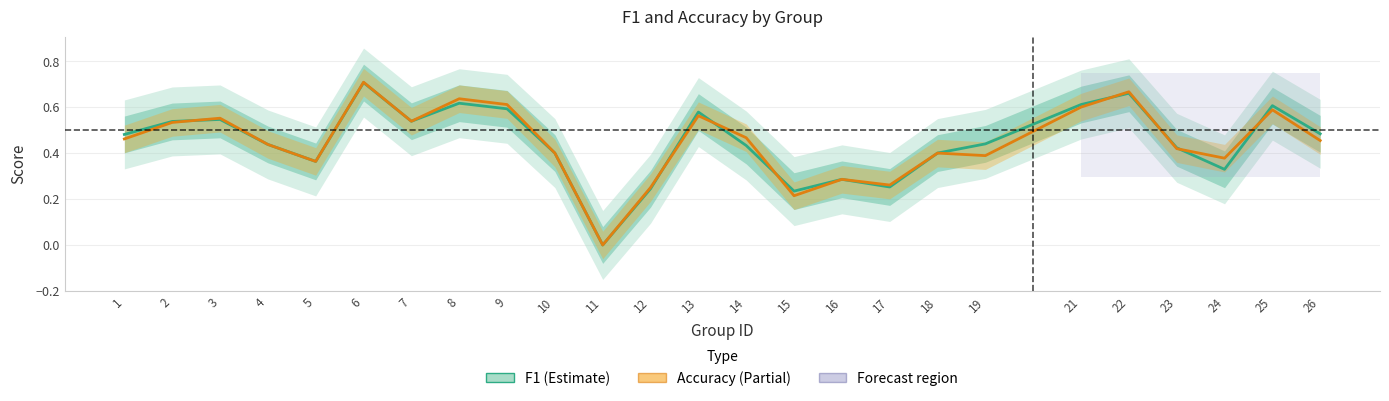

What is the sum of the f1 values at 15 and 25?

0.8